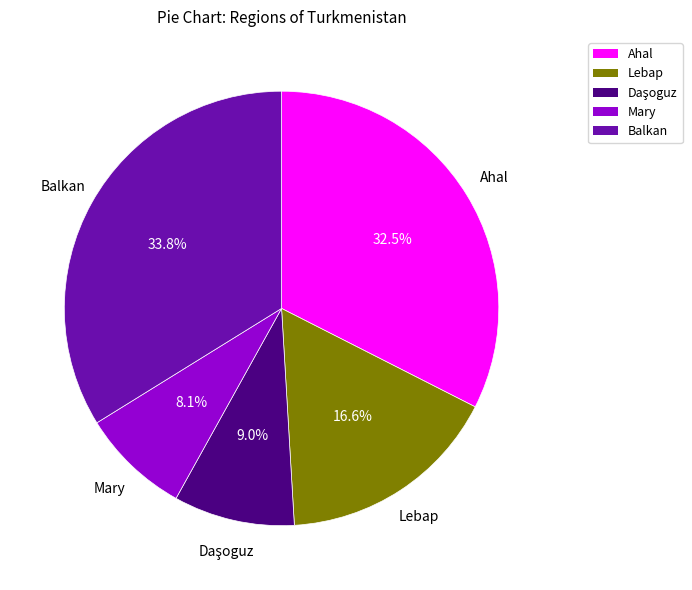

Is there any slice that represents more than half of the pie?

No